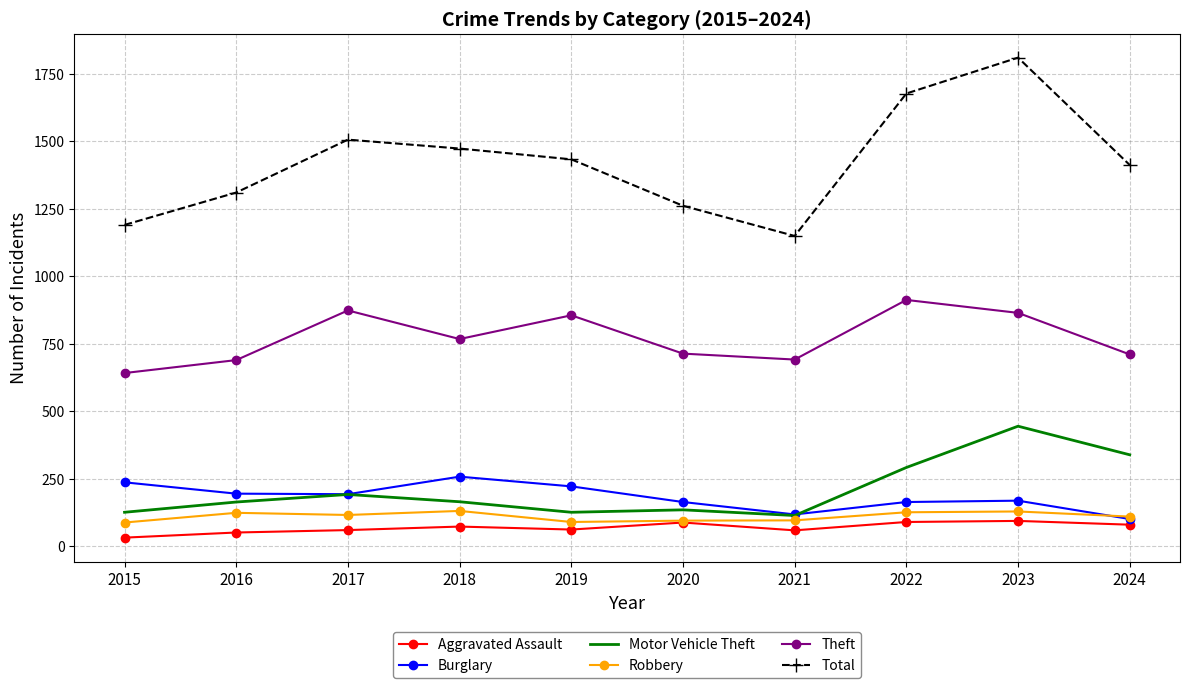

What is the lowest value of the Aggravated Assault series?

31